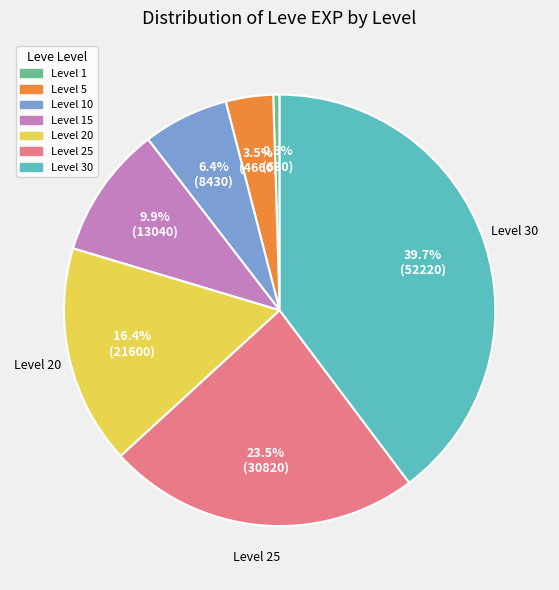

How many segments does this pie chart have?

7